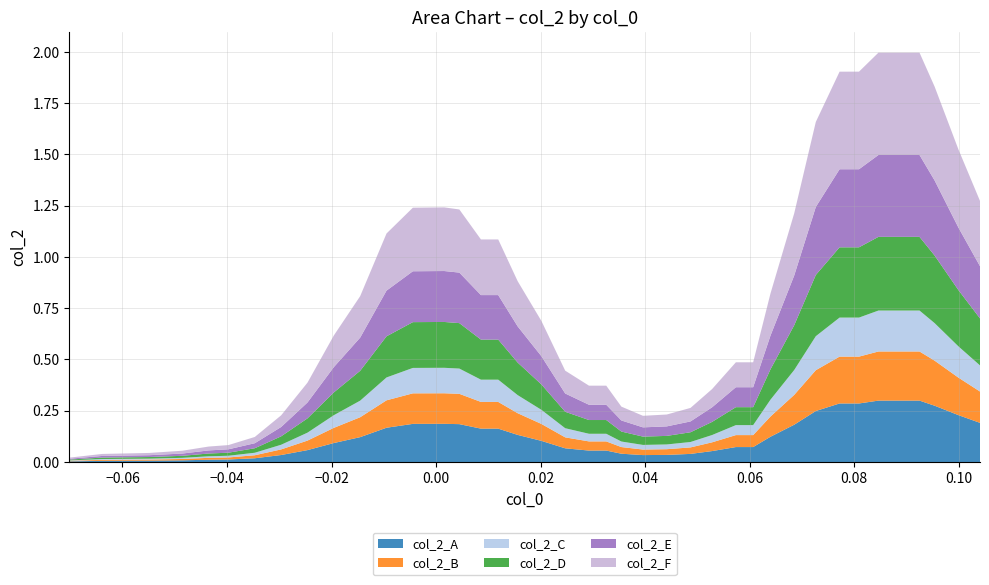

Reading left to right, extract all data points from this chart.

0.0	0.0	0.0	0.1	0.1	0.1	0.1	0.2	0.4	0.6	0.8	1.1	1.2	1.2	1.2	1.1	1.1	0.9	0.7	0.4	0.4	0.4	0.3	0.2	0.2	0.3	0.4	0.5	0.5	0.8	1.2	1.7	1.9	1.9	2.0	2.0	2.0	1.8	1.5	1.3